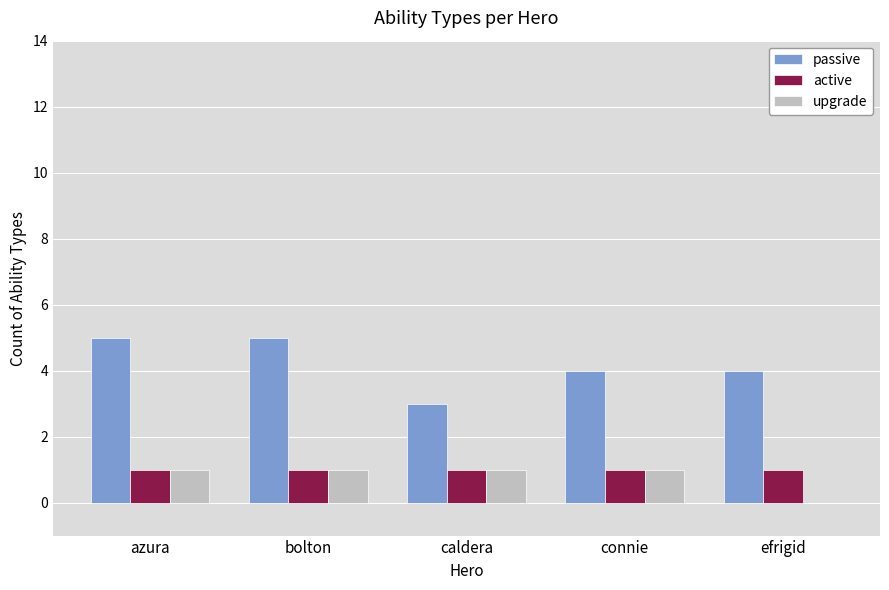

How many series are shown in this chart?

3